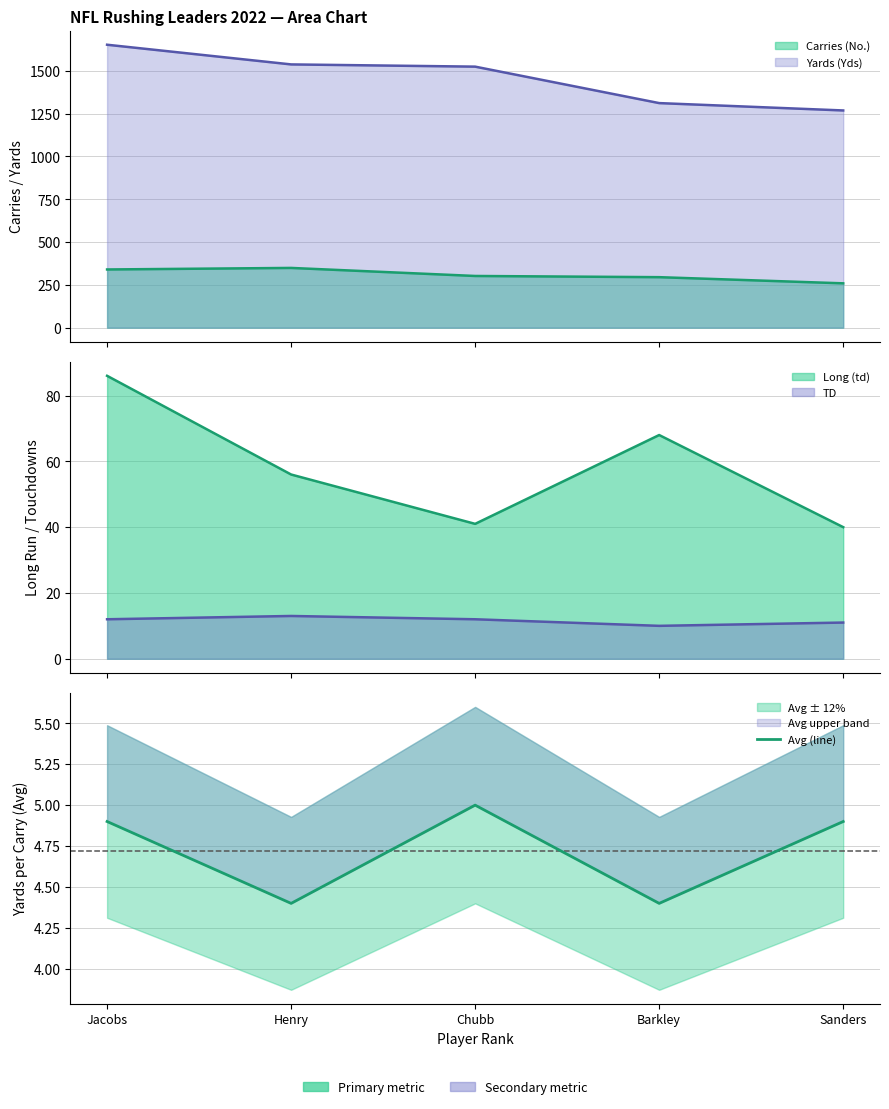

Which has a higher value, Chubb or Sanders?

Chubb